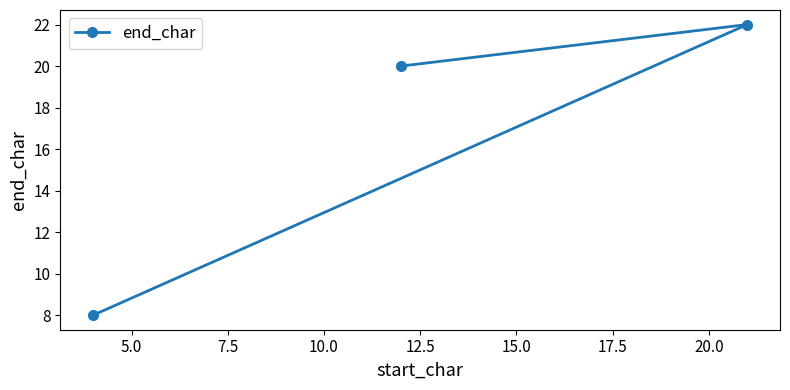

What is the greatest value displayed?

22